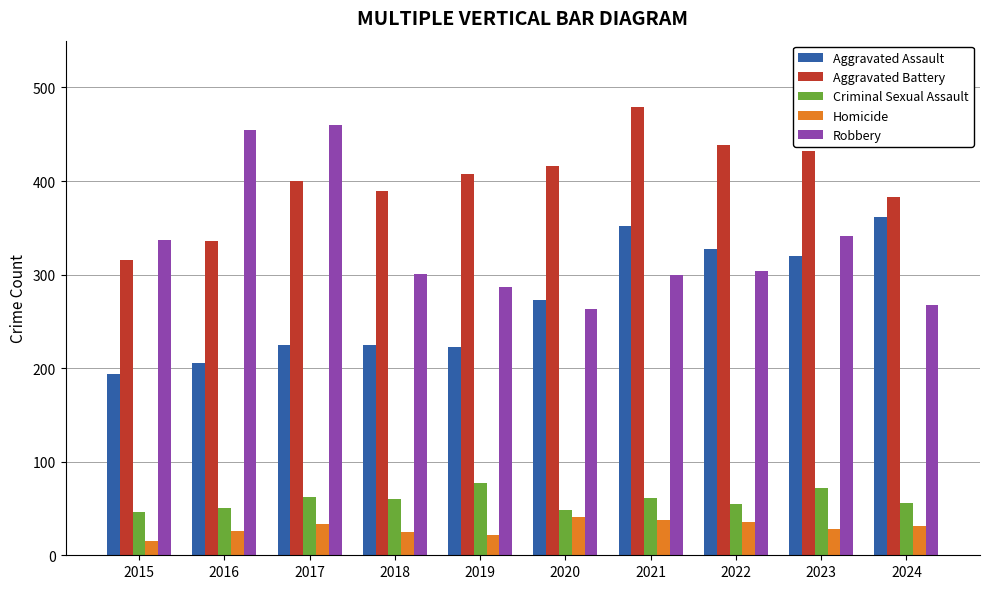

How many series are shown in this chart?

5